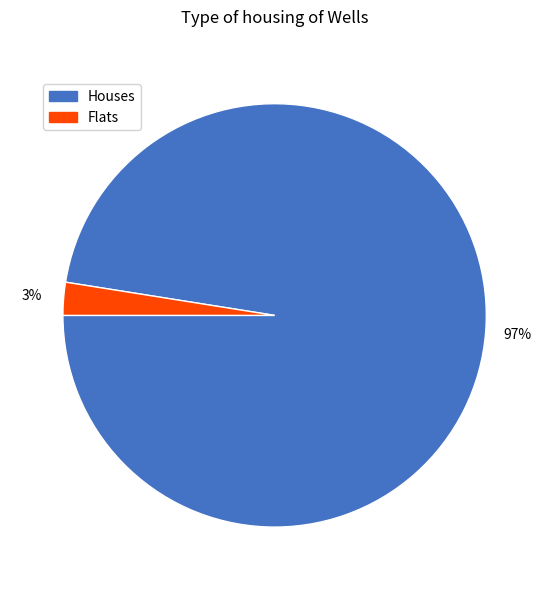

Is there a majority slice in this chart?

Yes